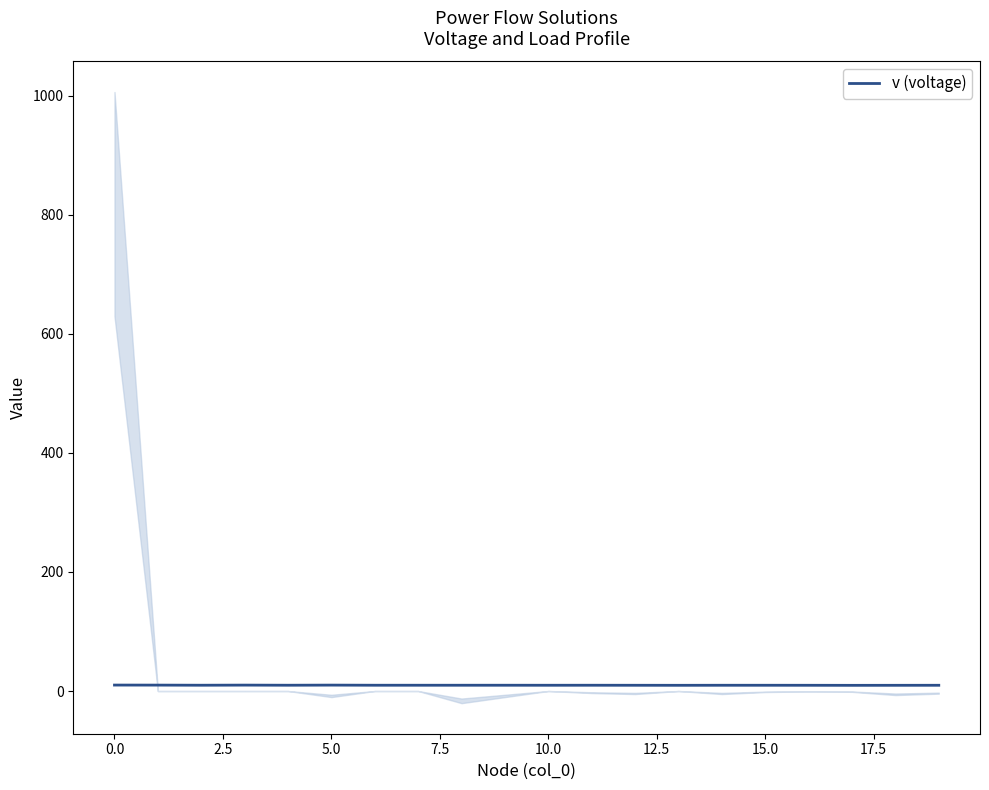

What is the value of the 12th point from the left?

9.7